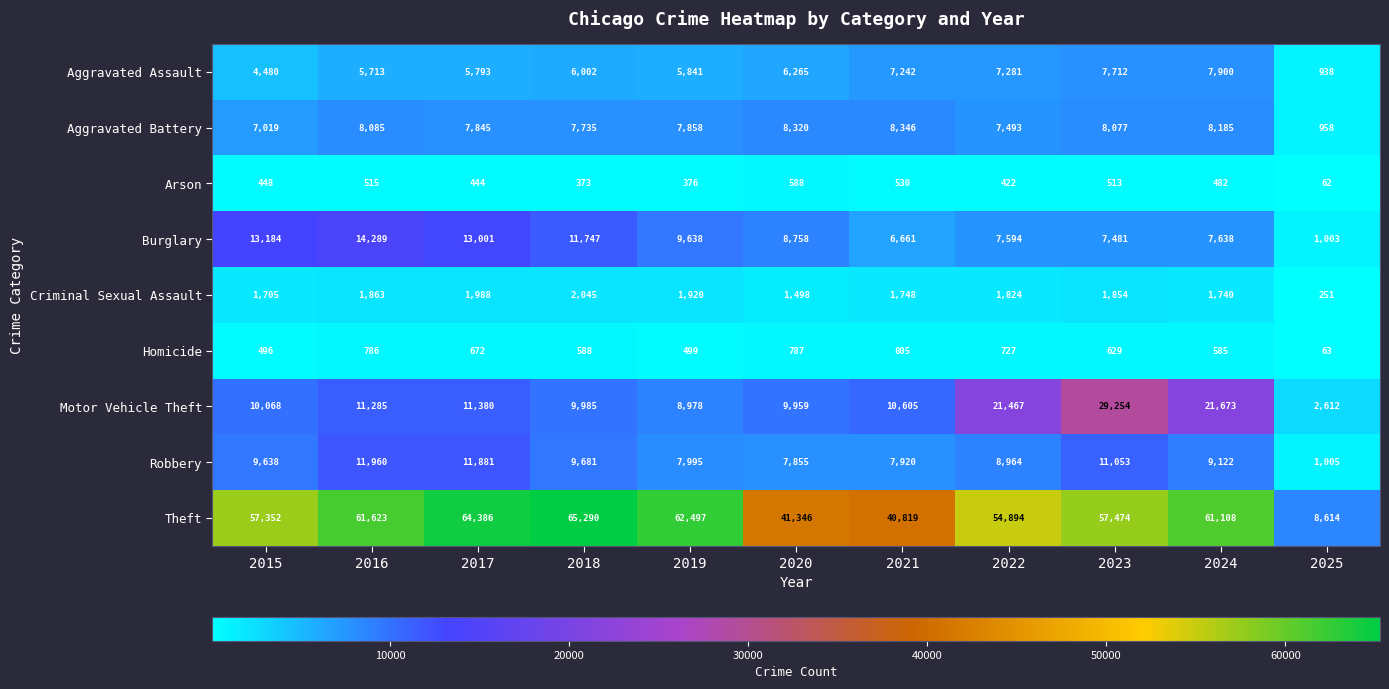

What is the smallest value displayed?

62